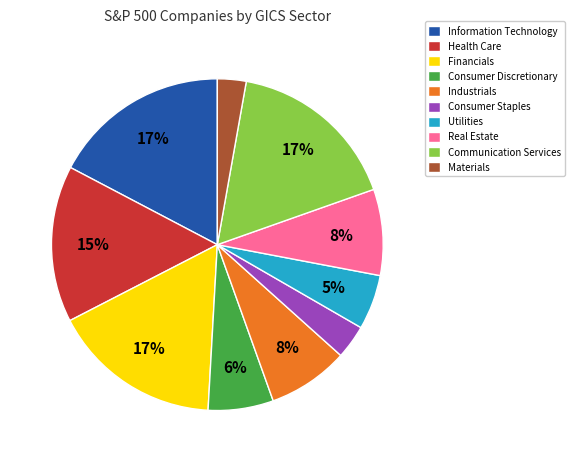

To the nearest percent, what portion does Communication Services represent?

17%